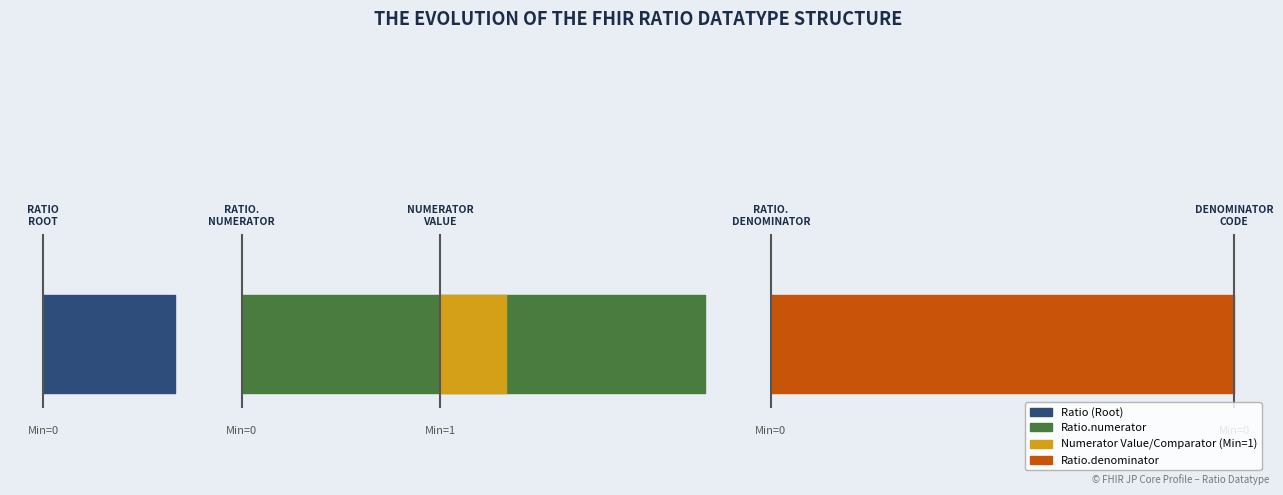

The Min series shows 1 at Ratio.numerator.comparator. True or false?

True